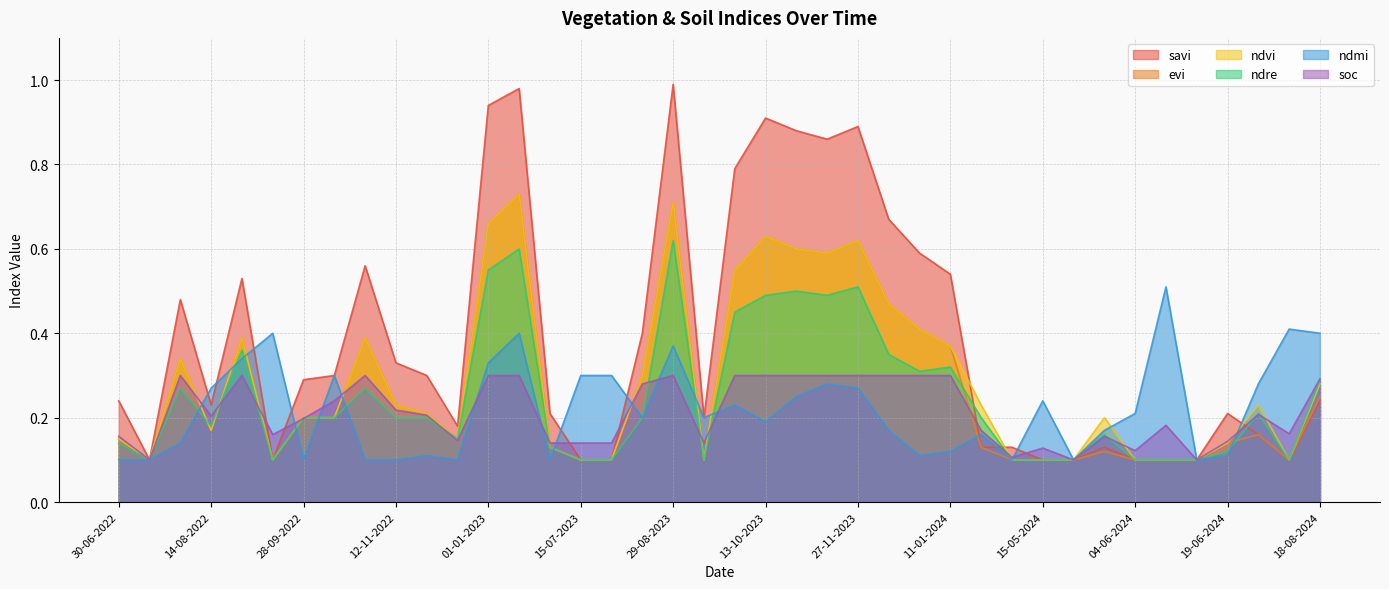

Rank the series at 14-08-2022 from lowest to highest value.

evi, ndvi, ndre, soc, savi, ndmi